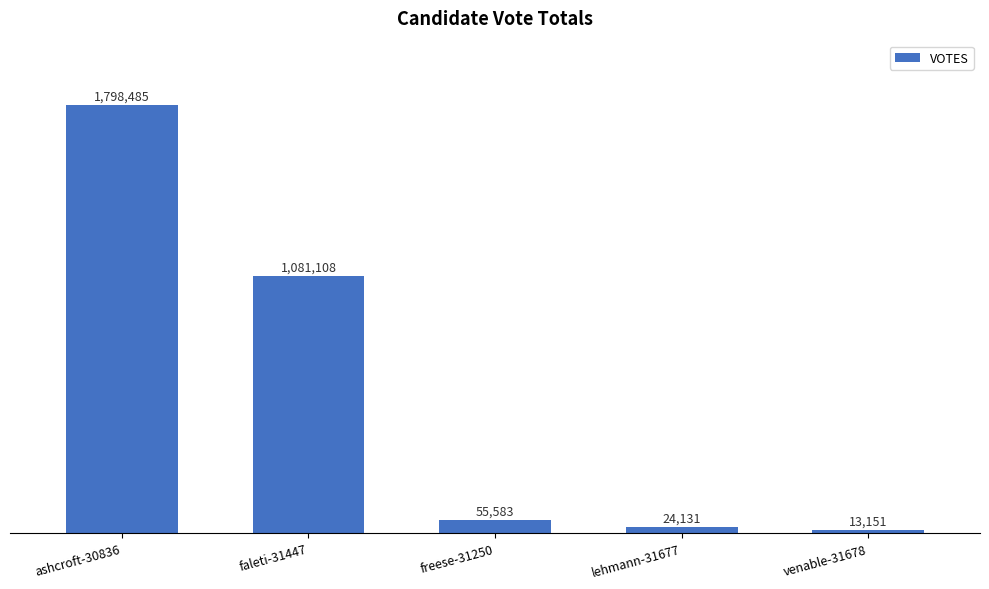

List the labels in order of value, largest first.

ashcroft-30836, faleti-31447, freese-31250, lehmann-31677, venable-31678